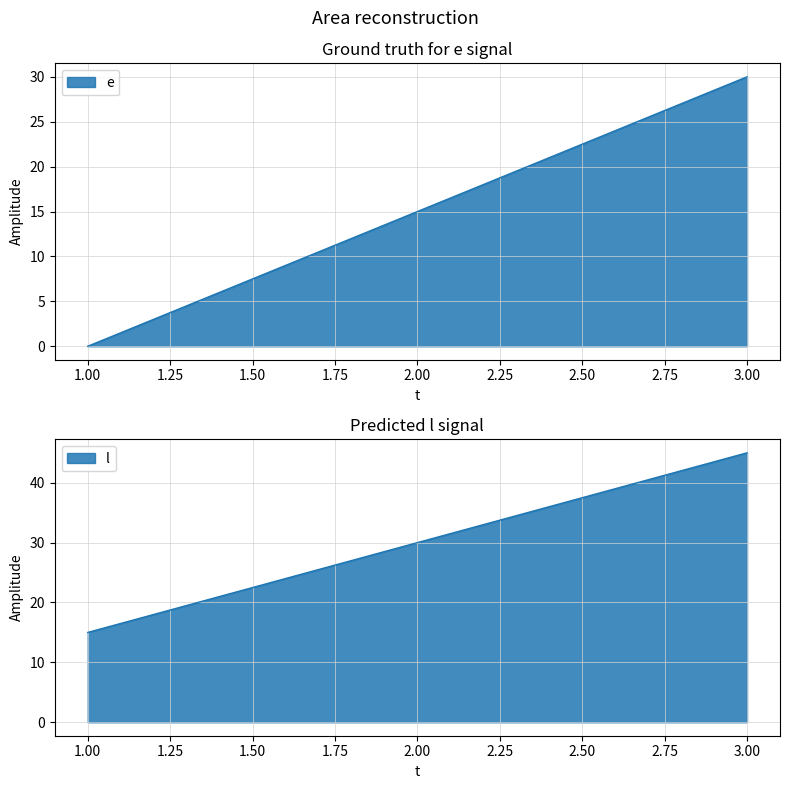

What is the difference between the highest and lowest values at 3?

15